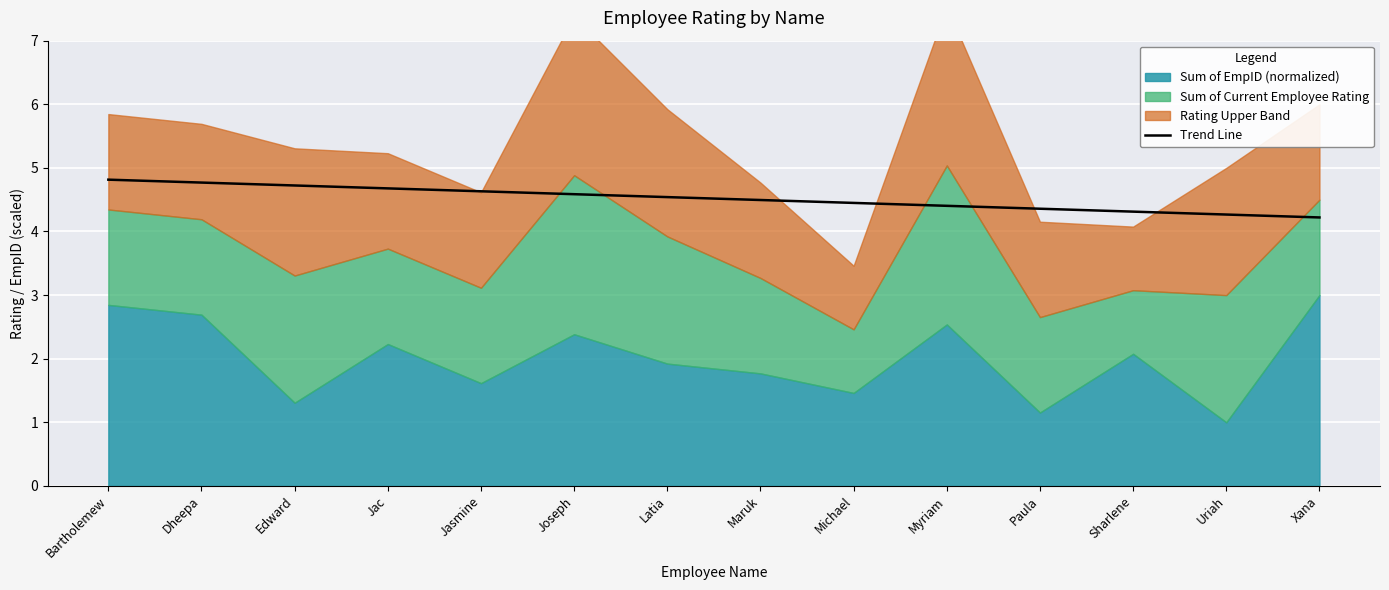

What is the minimum value for Trend Line?

4.2